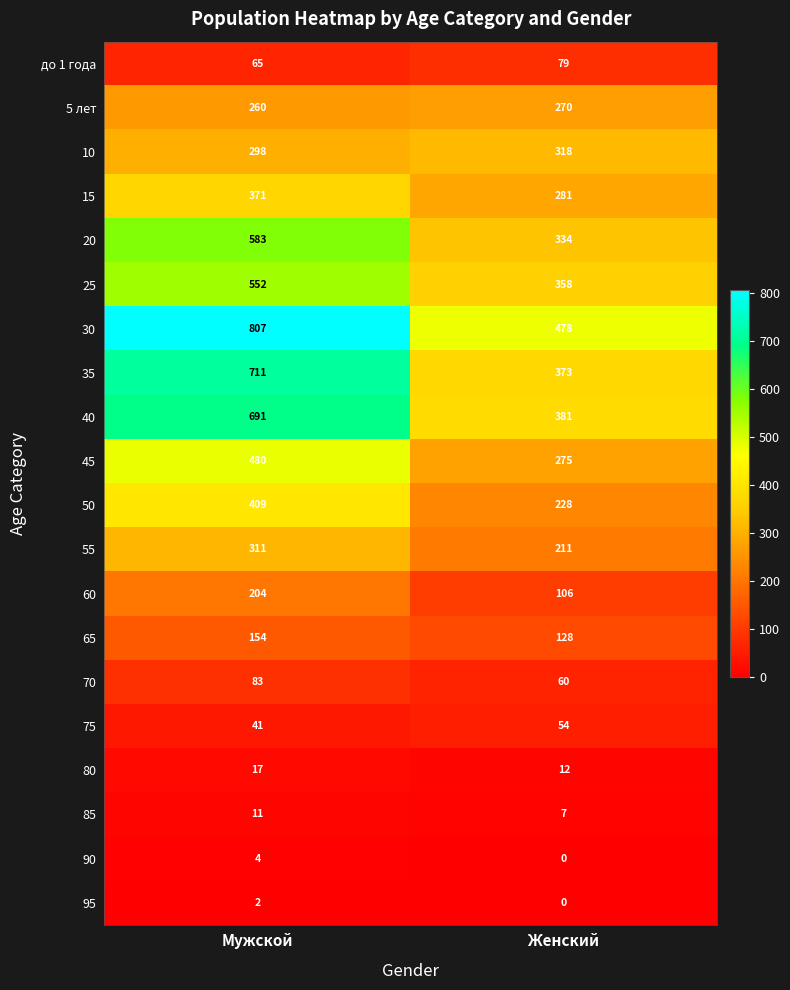

Which series has the widest spread of values?

35